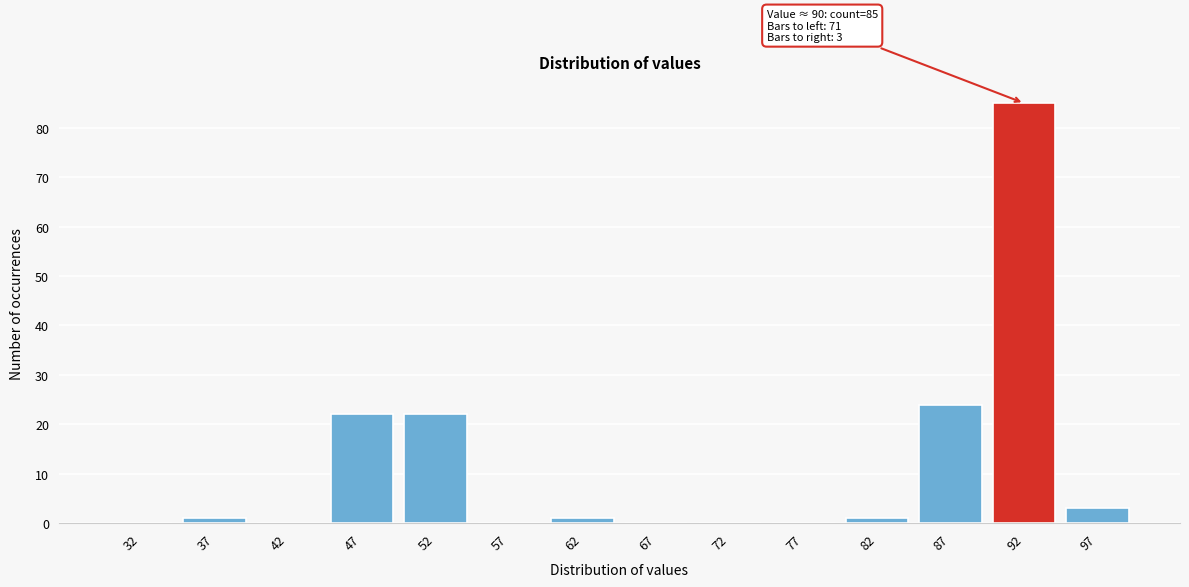

Which range on the x-axis has the tallest bar?

90 to 95